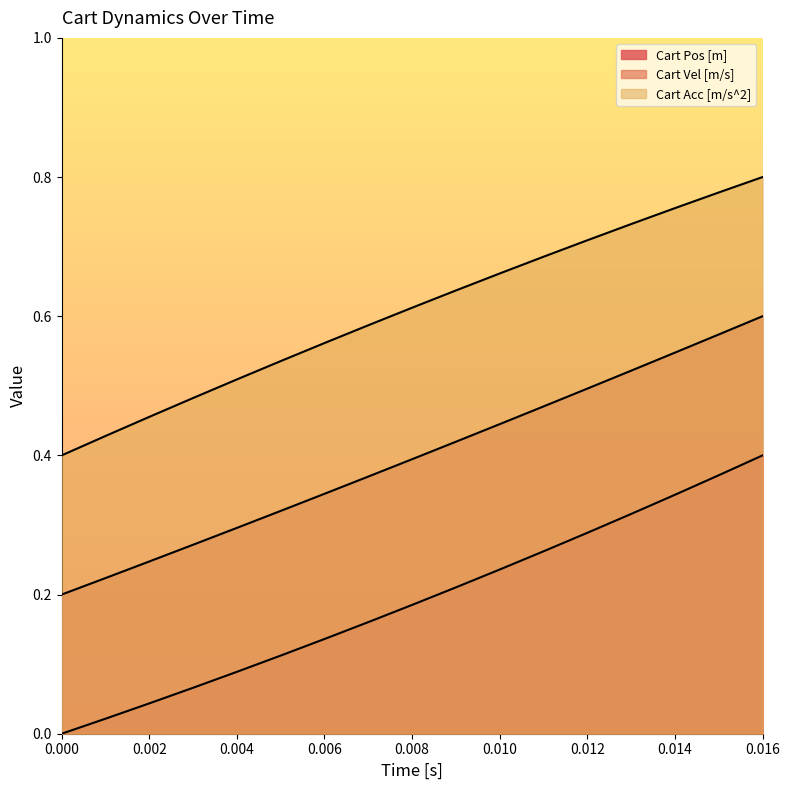

Count the Cart Acc [m/s^2] values in the range 0 to 1.

17